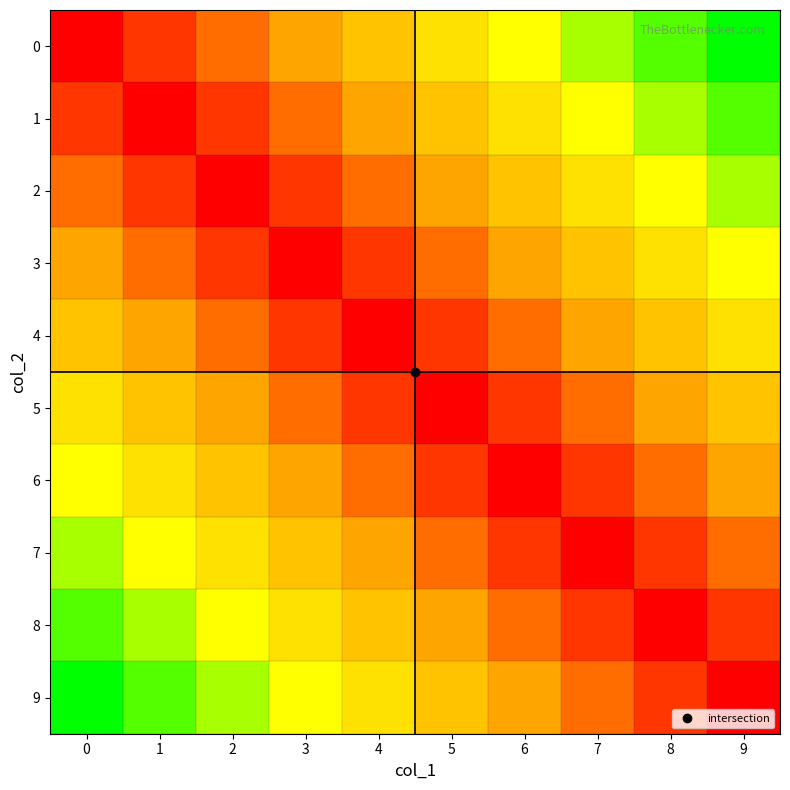

Reading left to right, what are all the values shown in this chart?

0: 0=0	1=1	2=2	3=3	4=4	5=5	6=6	7=7	8=8	9=9
1: 0=1	1=0	2=1	3=2	4=3	5=4	6=5	7=6	8=7	9=8
2: 0=2	1=1	2=0	3=1	4=2	5=3	6=4	7=5	8=6	9=7
3: 0=3	1=2	2=1	3=0	4=1	5=2	6=3	7=4	8=5	9=6
4: 0=4	1=3	2=2	3=1	4=0	5=1	6=2	7=3	8=4	9=5
5: 0=5	1=4	2=3	3=2	4=1	5=0	6=1	7=2	8=3	9=4
6: 0=6	1=5	2=4	3=3	4=2	5=1	6=0	7=1	8=2	9=3
7: 0=7	1=6	2=5	3=4	4=3	5=2	6=1	7=0	8=1	9=2
8: 0=8	1=7	2=6	3=5	4=4	5=3	6=2	7=1	8=0	9=1
9: 0=9	1=8	2=7	3=6	4=5	5=4	6=3	7=2	8=1	9=0